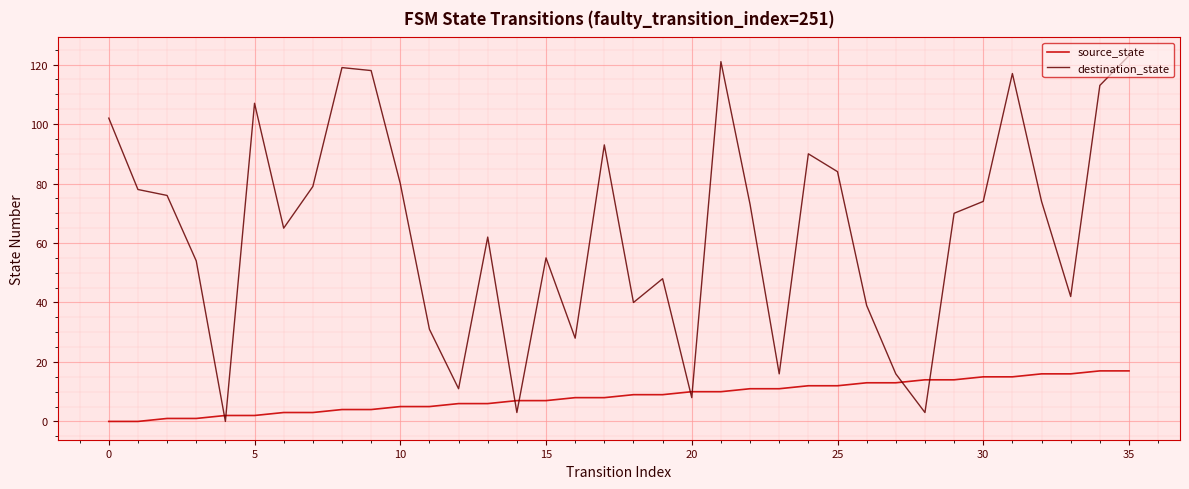

Is this an area chart (filled region under the line)?

No